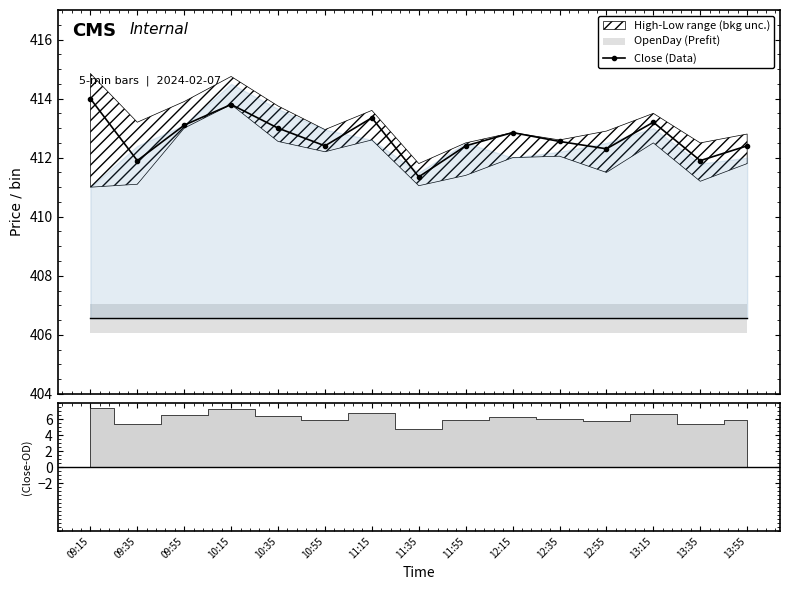

Between 10:15 and 12:35, which is larger?

10:15